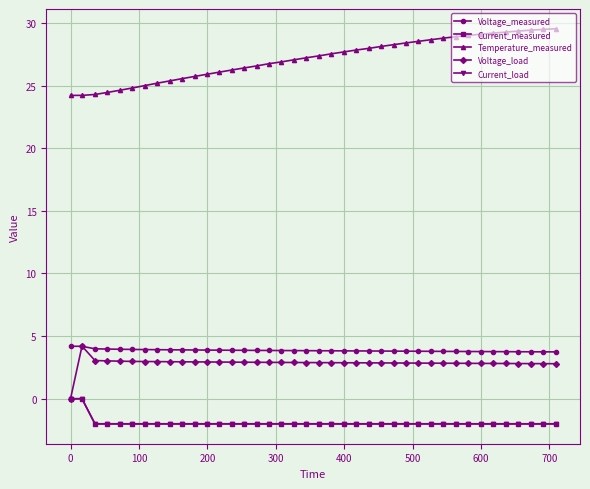

Which series has the largest total across all categories?

Temperature_measured